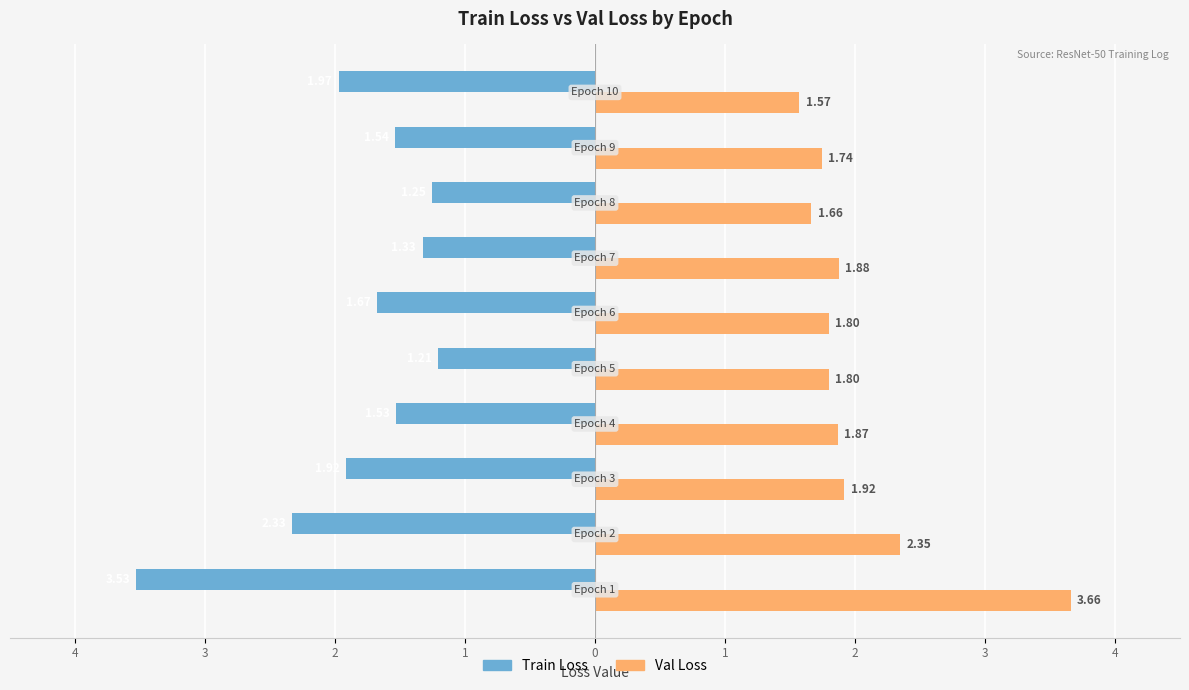

Which series has the widest spread of values?

Train Loss